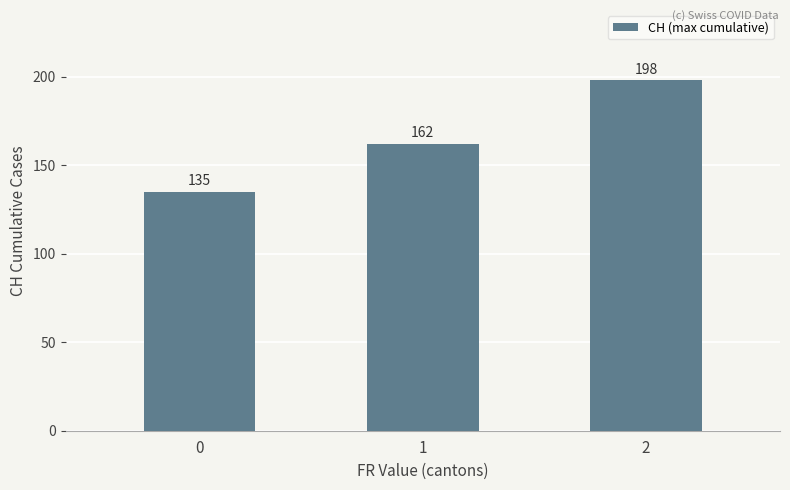

True or false: the data shows 177 at 0.

False